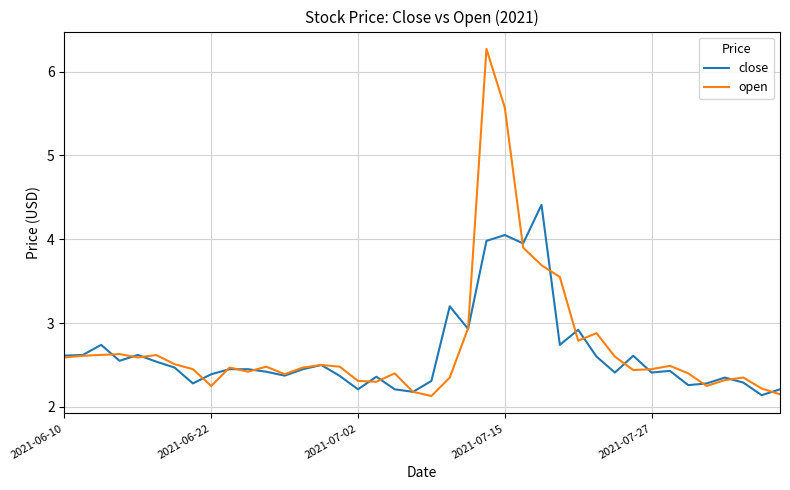

Rank the series by their maximum value, from lowest to highest.

close, open